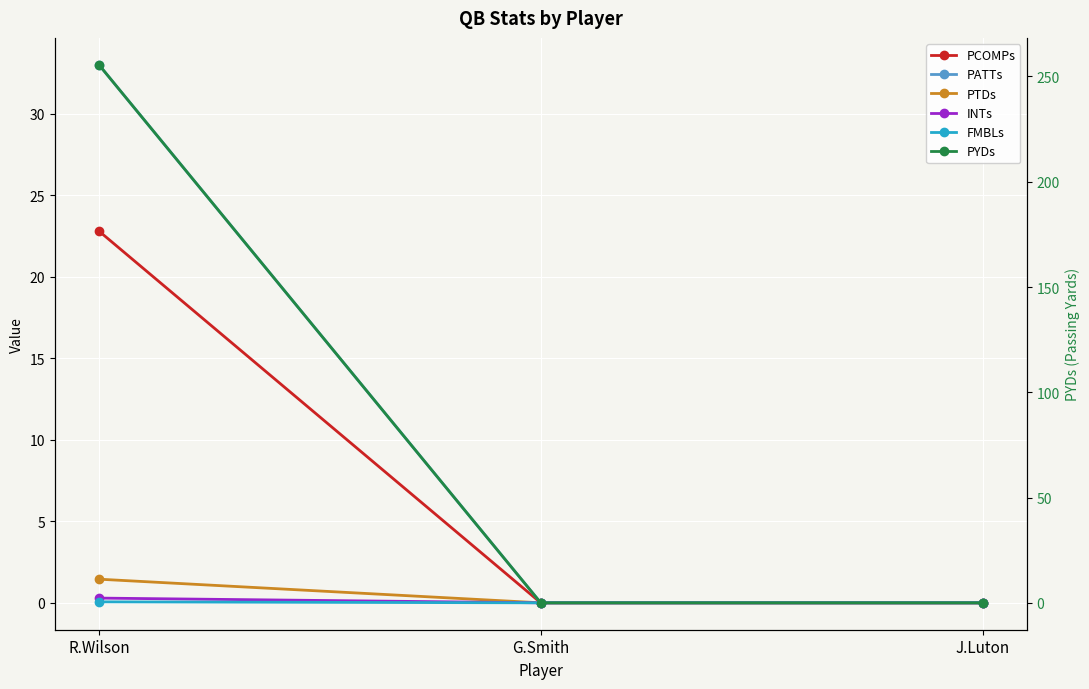

What is the difference between the PYDs values at R.Wilson and G.Smith?

255.6